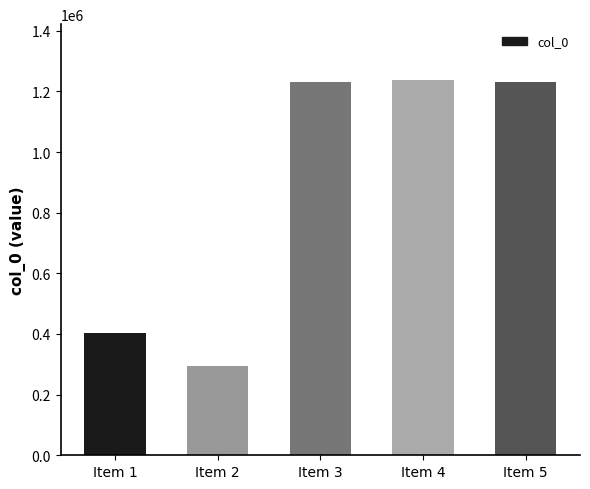

What is the maximum value shown in the chart?

1236135